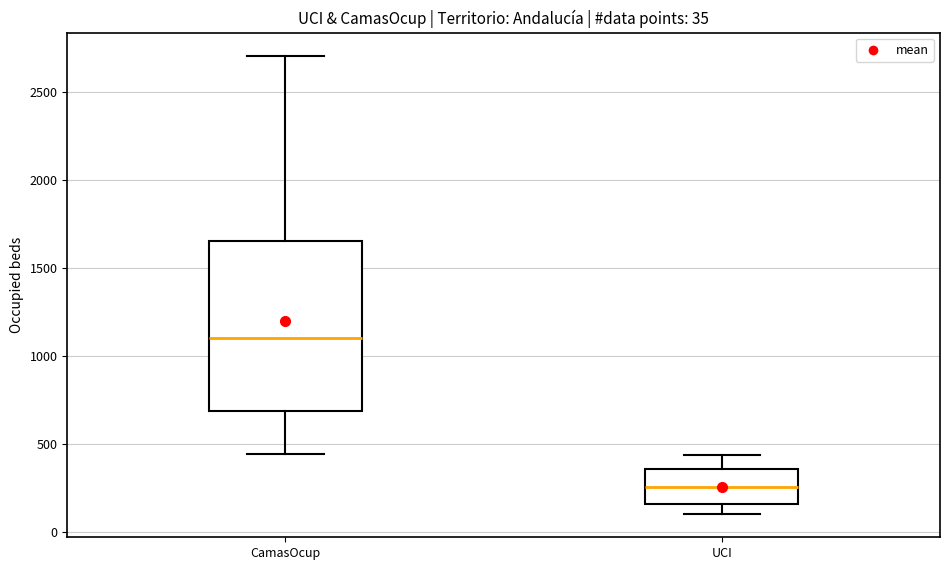

Which box has the lowest median line?

UCI